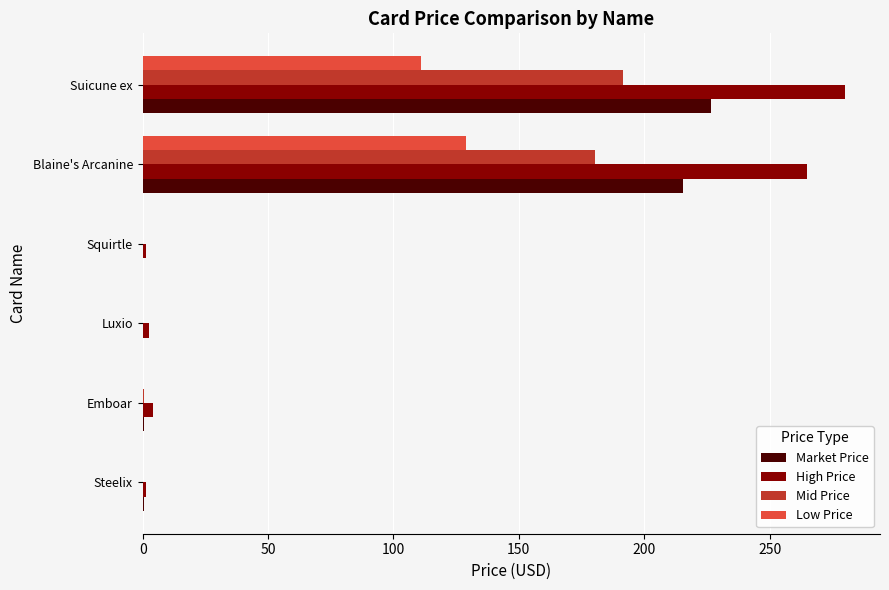

At which category is the sum across all series the highest?

Suicune ex